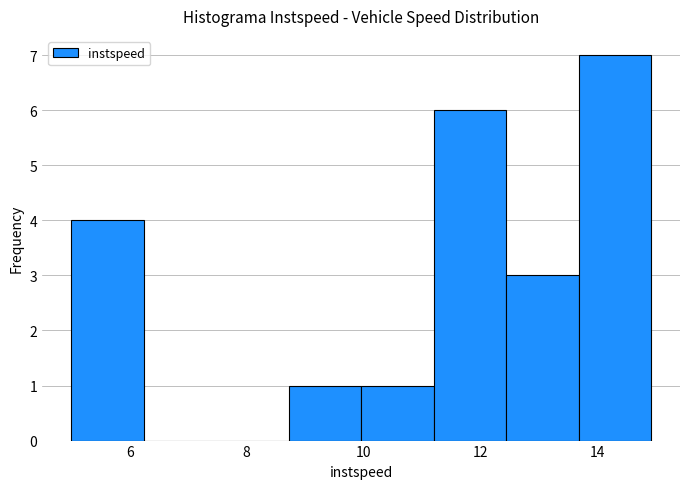

Which range on the x-axis has the tallest bar?

13.6 to 15.0